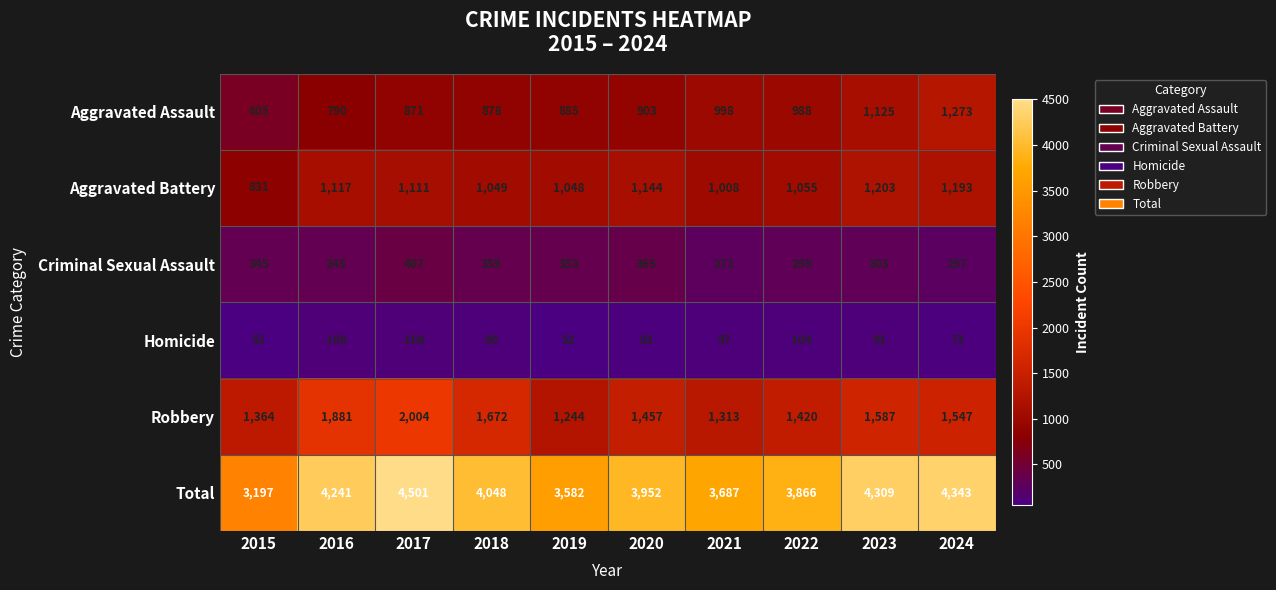

Is the value of Criminal Sexual Assault at 2021 greater than the value of Homicide at 2015?

Yes